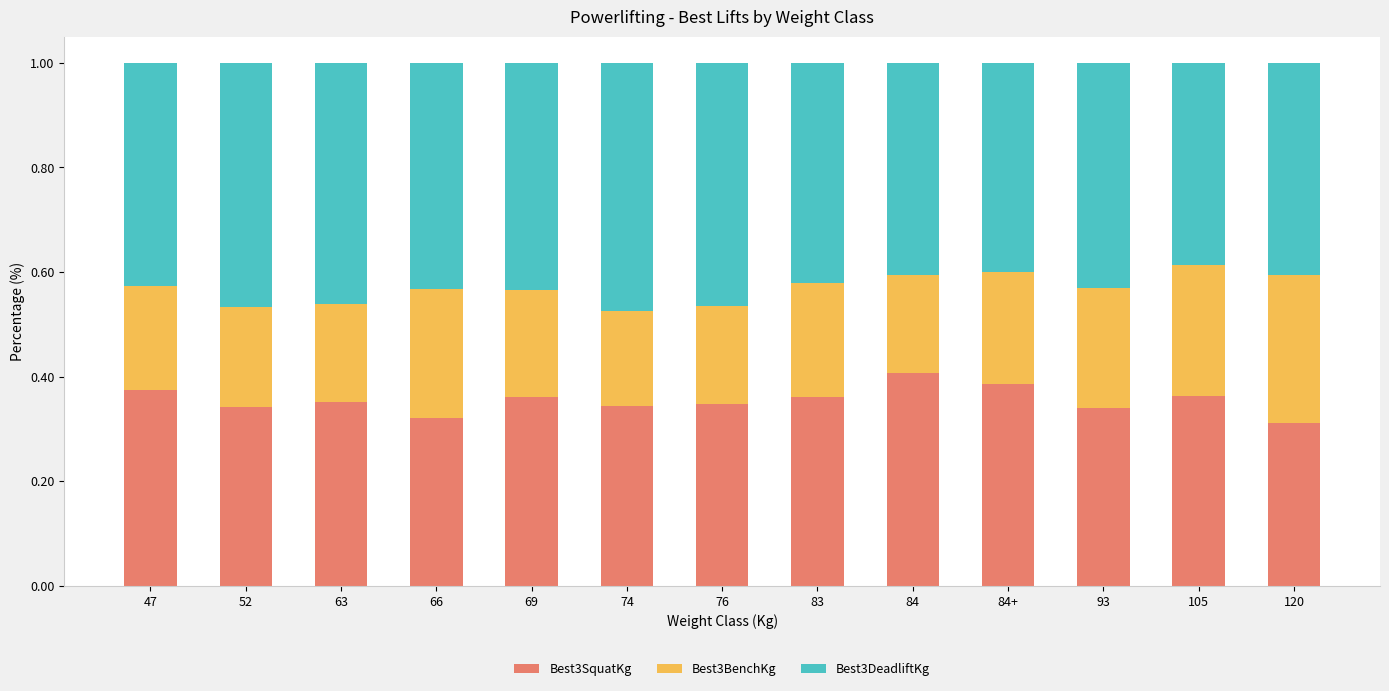

The Best3SquatKg series shows 0.4 at 63. True or false?

True